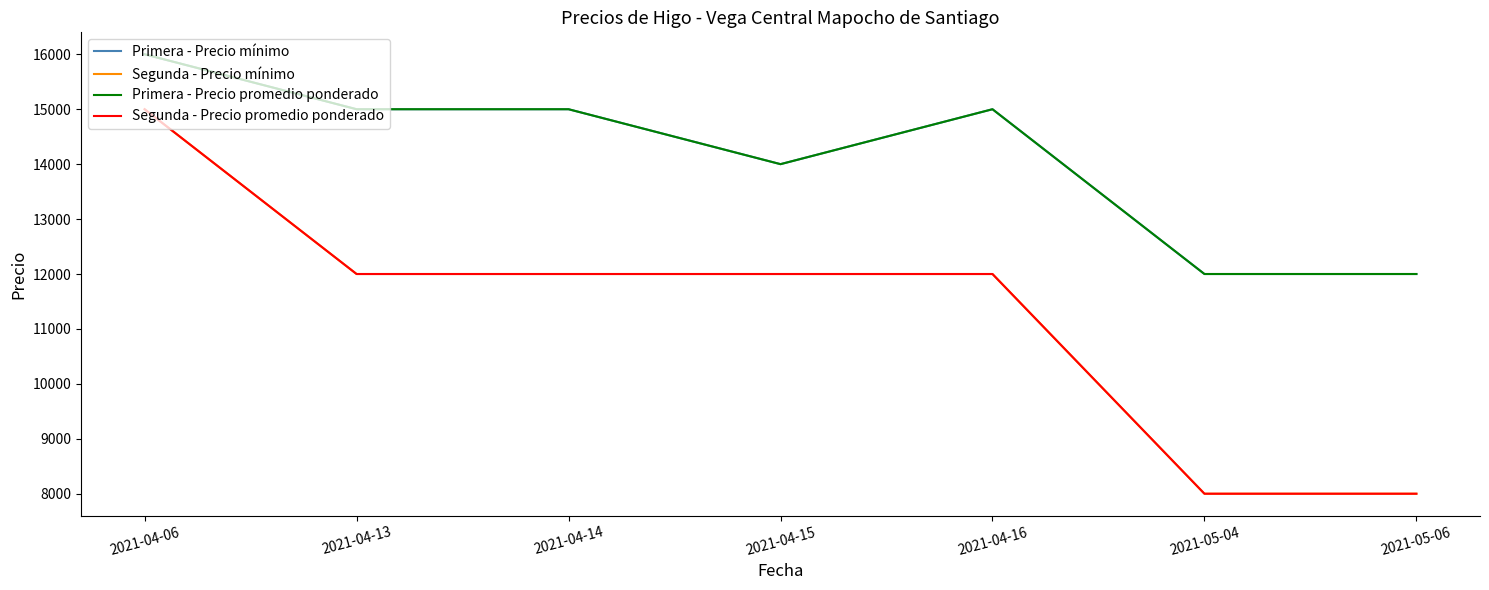

True or false: Segunda - Precio promedio ponderado has a value of 8000 at 2021-05-06.

True